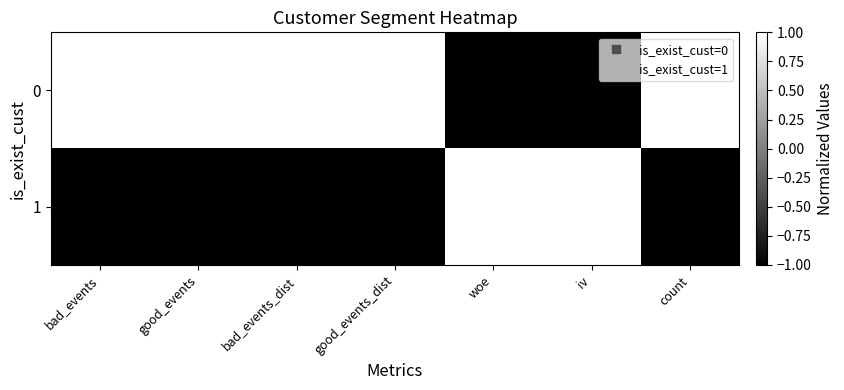

Reading left to right, extract all data points from this chart.

0: bad_events=1.0	good_events=1.0	bad_events_dist=1.0	good_events_dist=1.0	woe=-1.0	iv=-1.0	count=1.0
1: bad_events=-1.0	good_events=-1.0	bad_events_dist=-1.0	good_events_dist=-1.0	woe=1.0	iv=1.0	count=-1.0